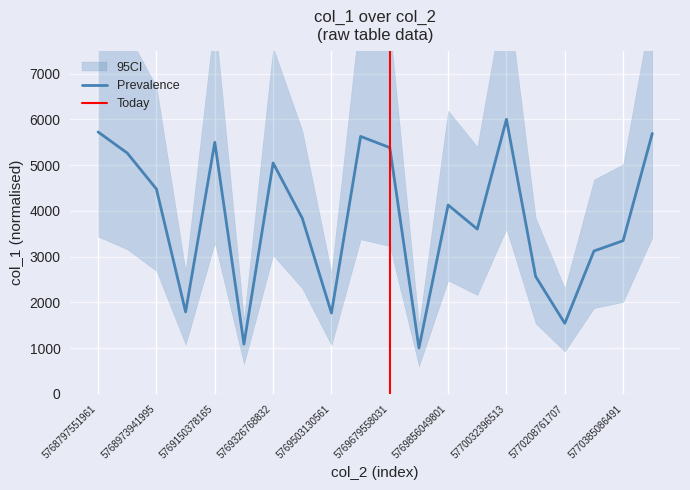

Where does the data first go above 4126?

5768797551961